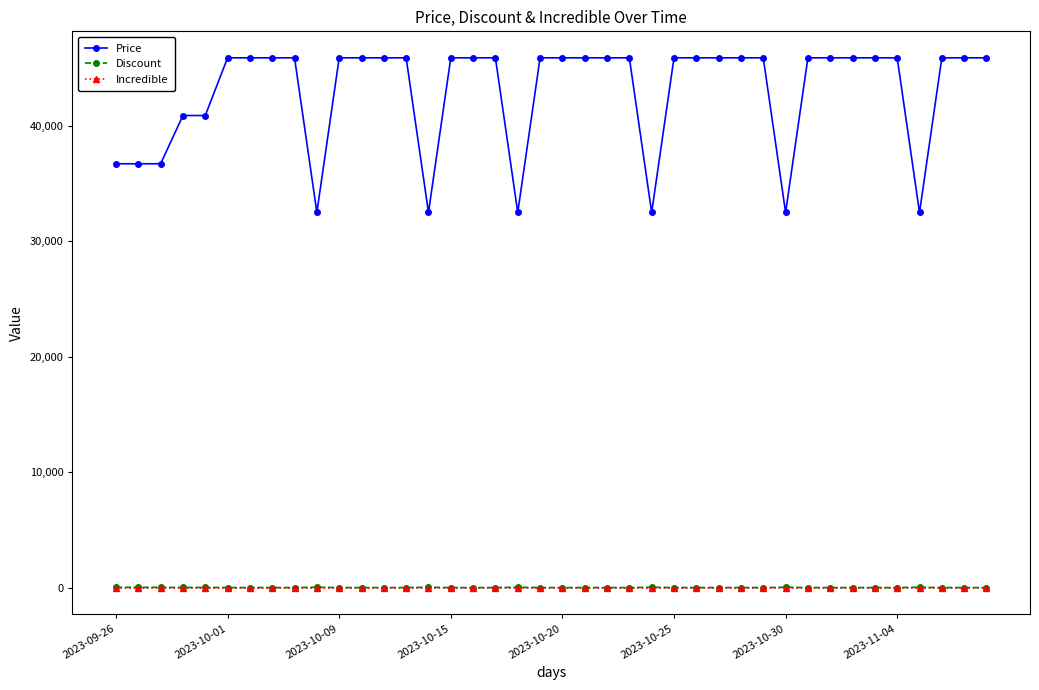

How many lines are shown in the chart?

3